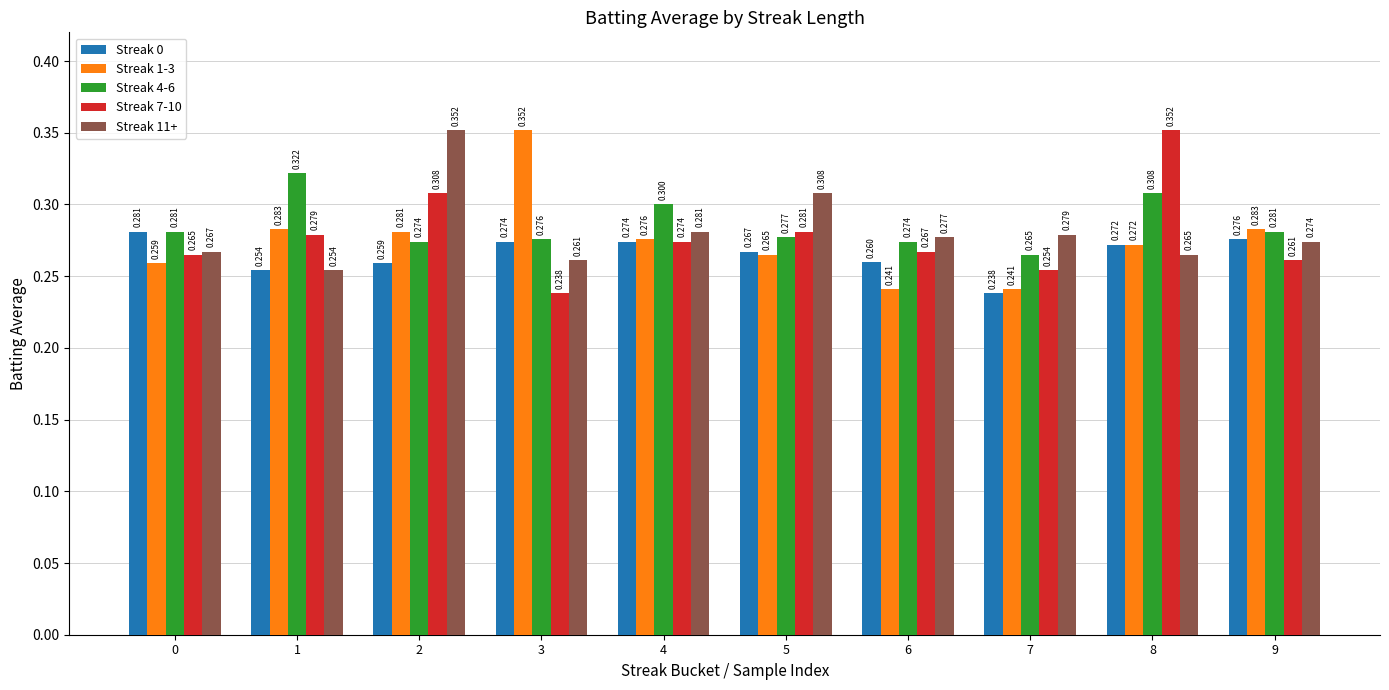

At 5, list the series in order from smallest to largest.

Streak 1-3, Streak 0, Streak 4-6, Streak 7-10, Streak 11+